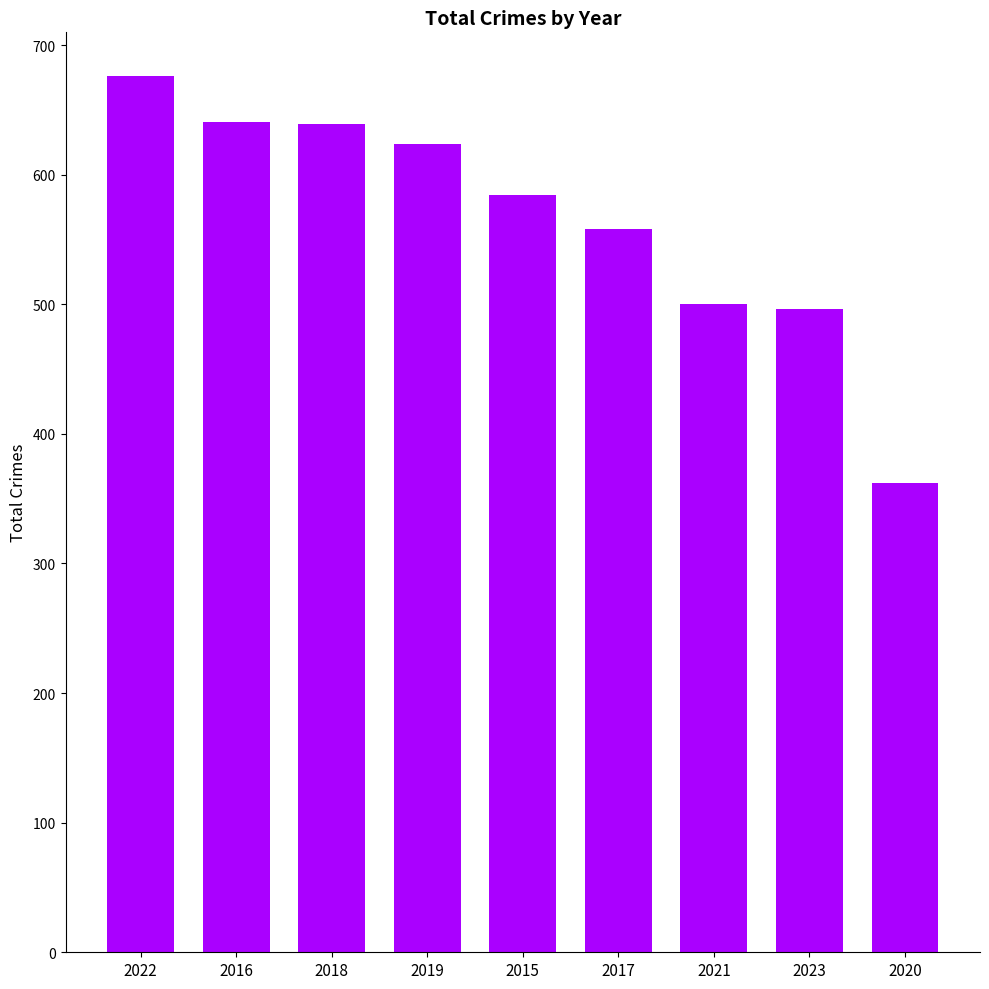

What is the label of the 1st bar from the left?

2022